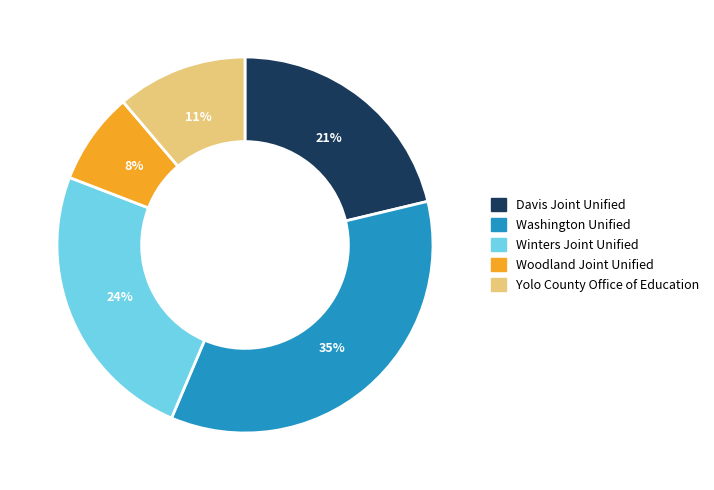

Is there any slice that represents more than half of the pie?

No